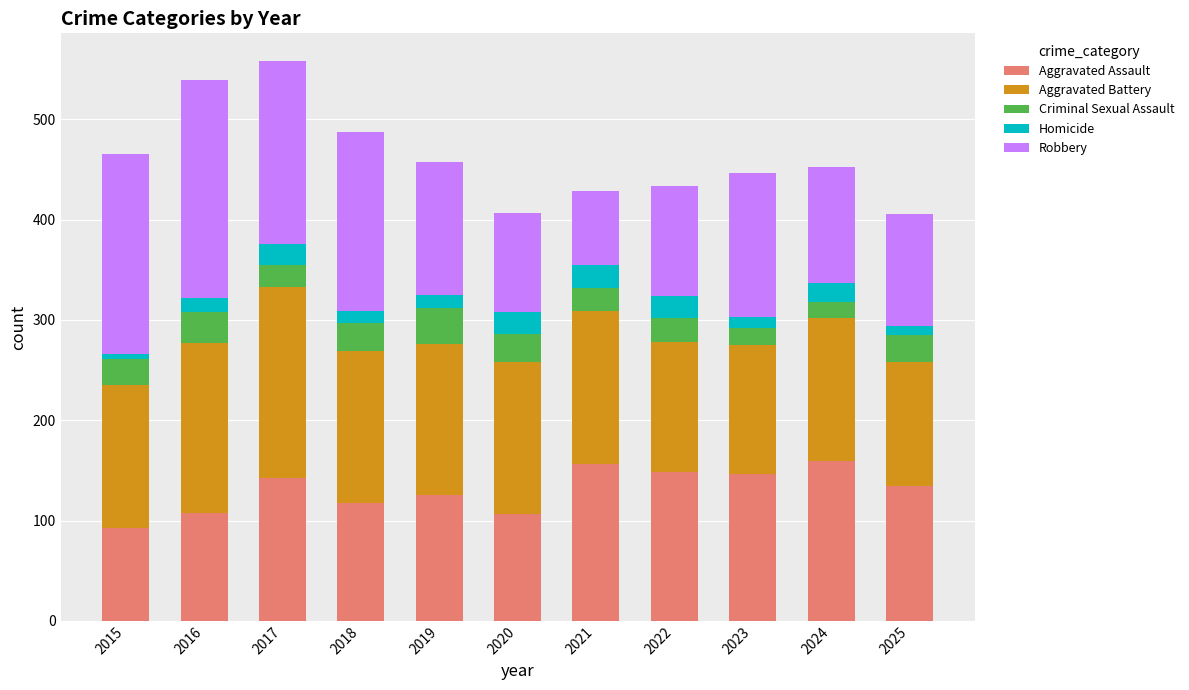

The value of Aggravated Assault at 2023 is 87. True or false?

False